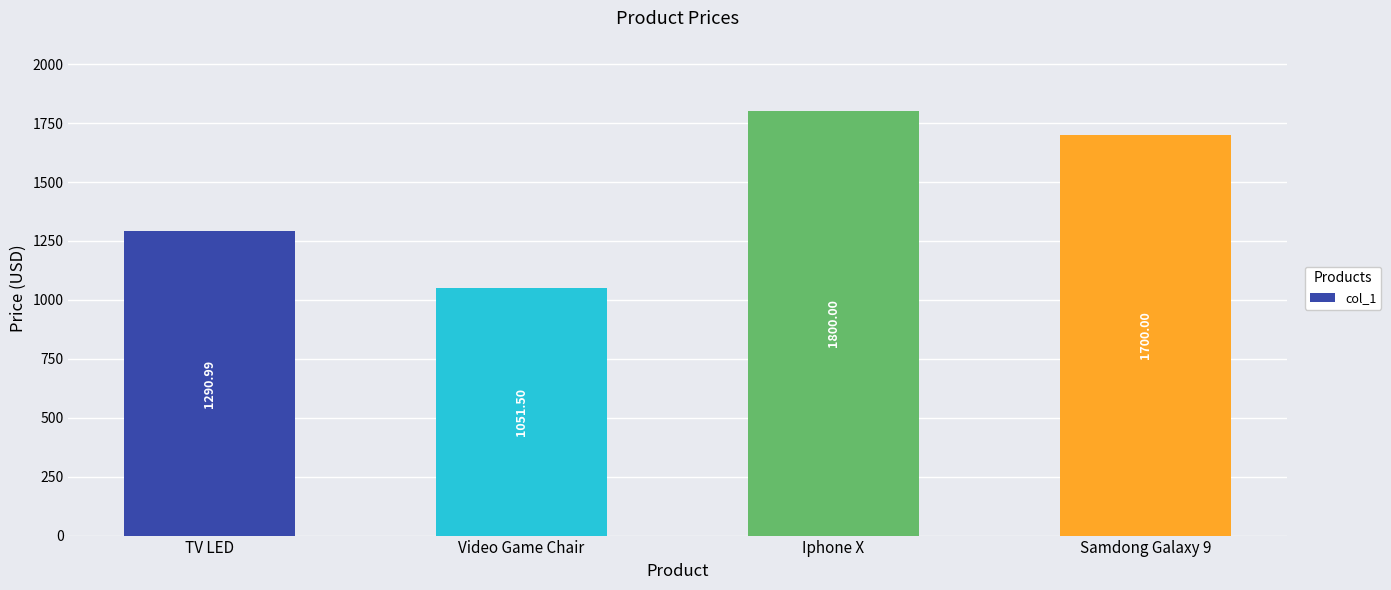

List the labels in order of value, smallest first.

Video Game Chair, TV LED, Samdong Galaxy 9, Iphone X